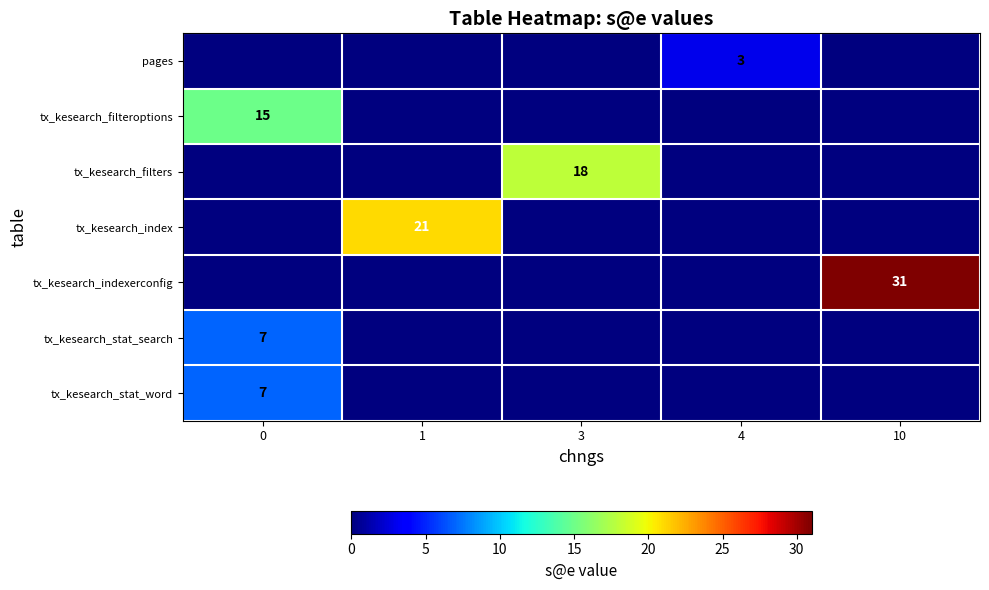

True or false: pages has a value of 3 at 4.

True